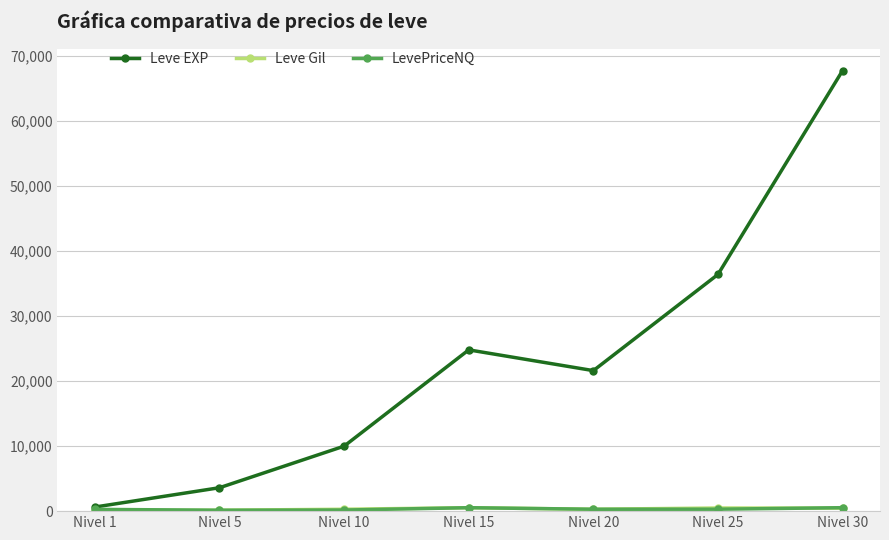

Which series changed the most between Nivel 5 and Nivel 20?

Leve EXP